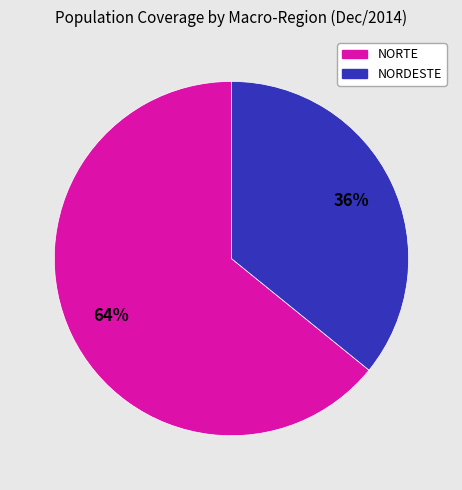

Is there a majority slice in this chart?

Yes